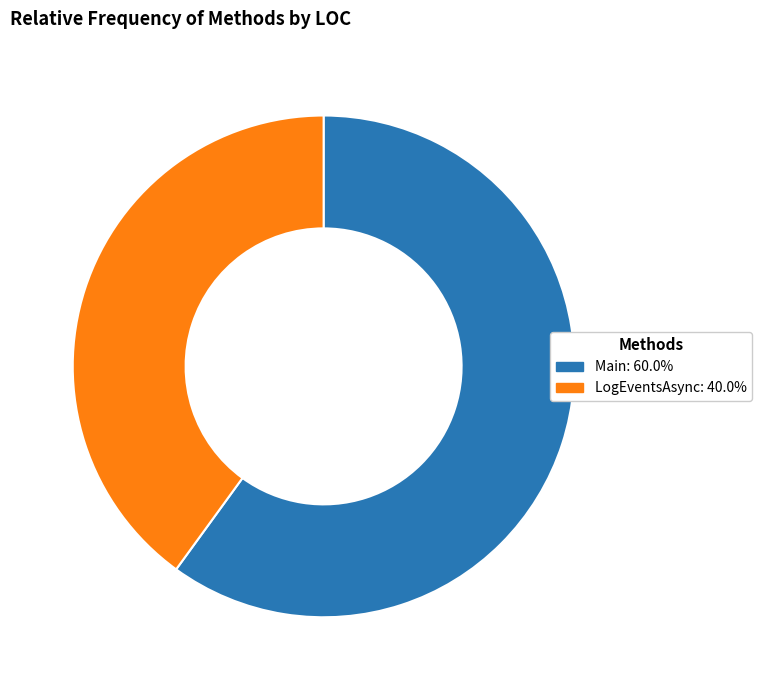

Rank the categories by value from lowest to highest.

LogEventsAsync, Main